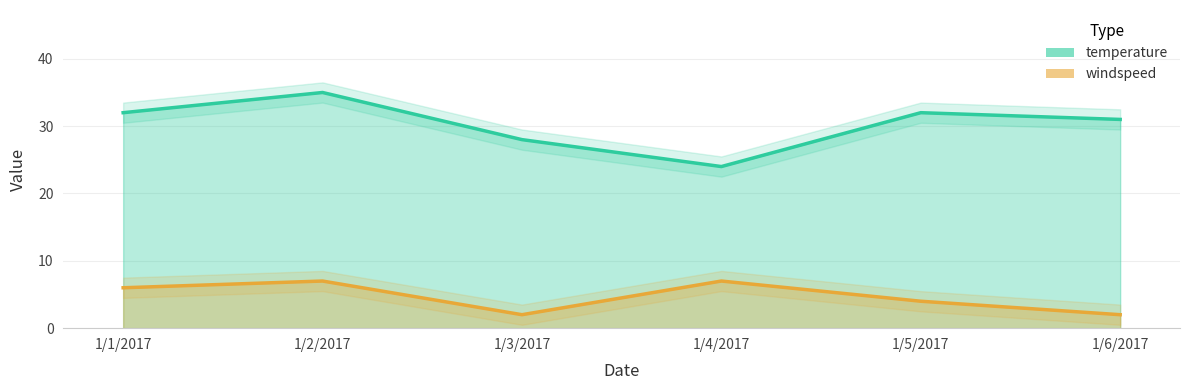

What is the sum of the windspeed values at 1/3/2017 and 1/2/2017?

9